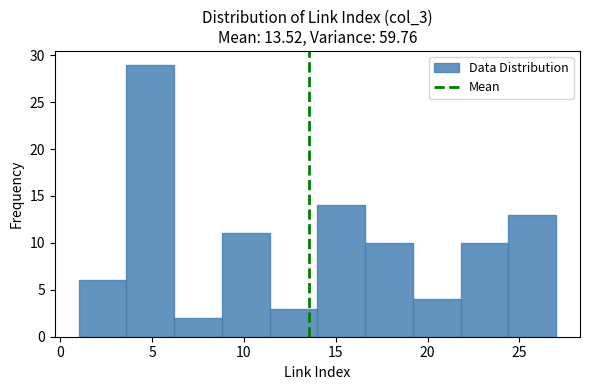

Reading left to right, transcribe this chart: for each bar, give the range it covers on the x-axis and its height. Neither the bar edges nor the heights are printed on the chart, so give them approximately, as read against the axes.

1.0 to 3.6: 6
3.6 to 6.2: 29
6.2 to 8.8: 2
8.8 to 11.4: 11
11.4 to 14.0: 3
14.0 to 16.6: 14
16.6 to 19.2: 10
19.2 to 21.8: 4
21.8 to 24.4: 10
24.4 to 27.0: 13